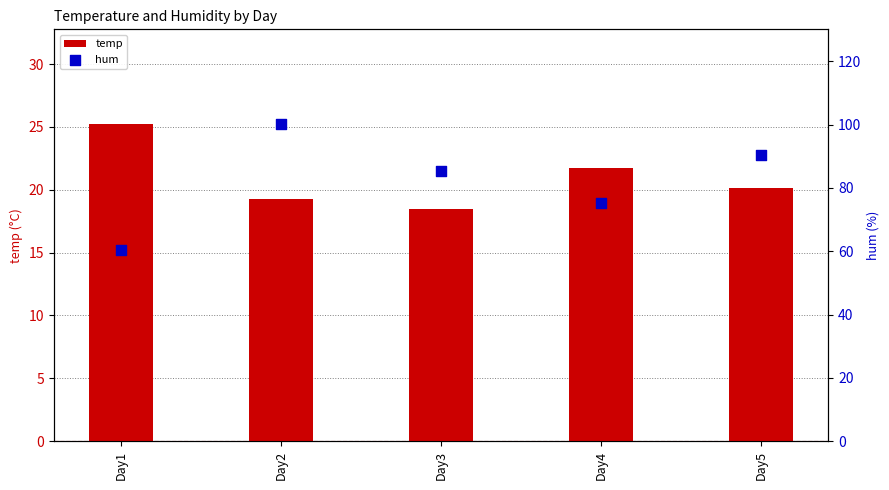

Which series reaches the maximum Y coordinate?

hum